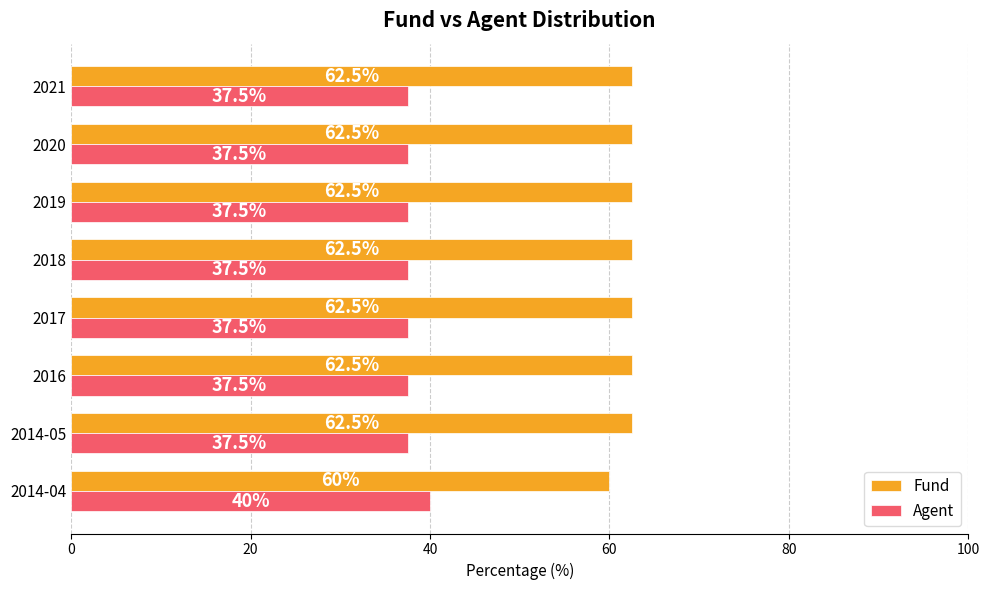

What is the difference between the highest and lowest values at 2017?

25.0